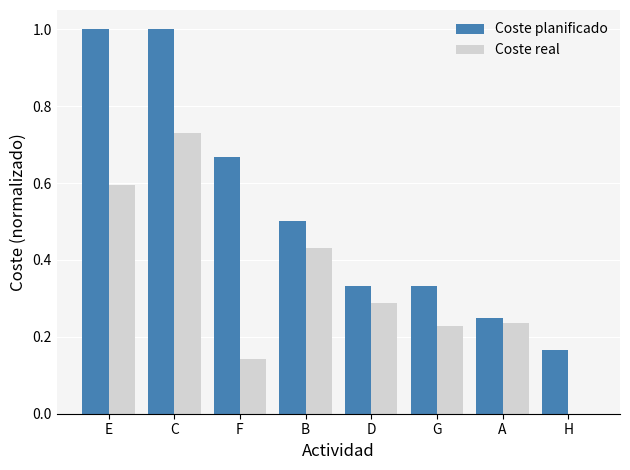

How many groups of bars are there?

8